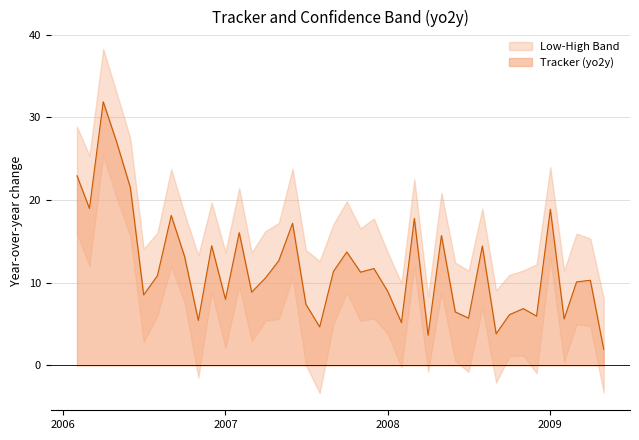

What is the highest value of the Tracker (yo2y) series?

31.9